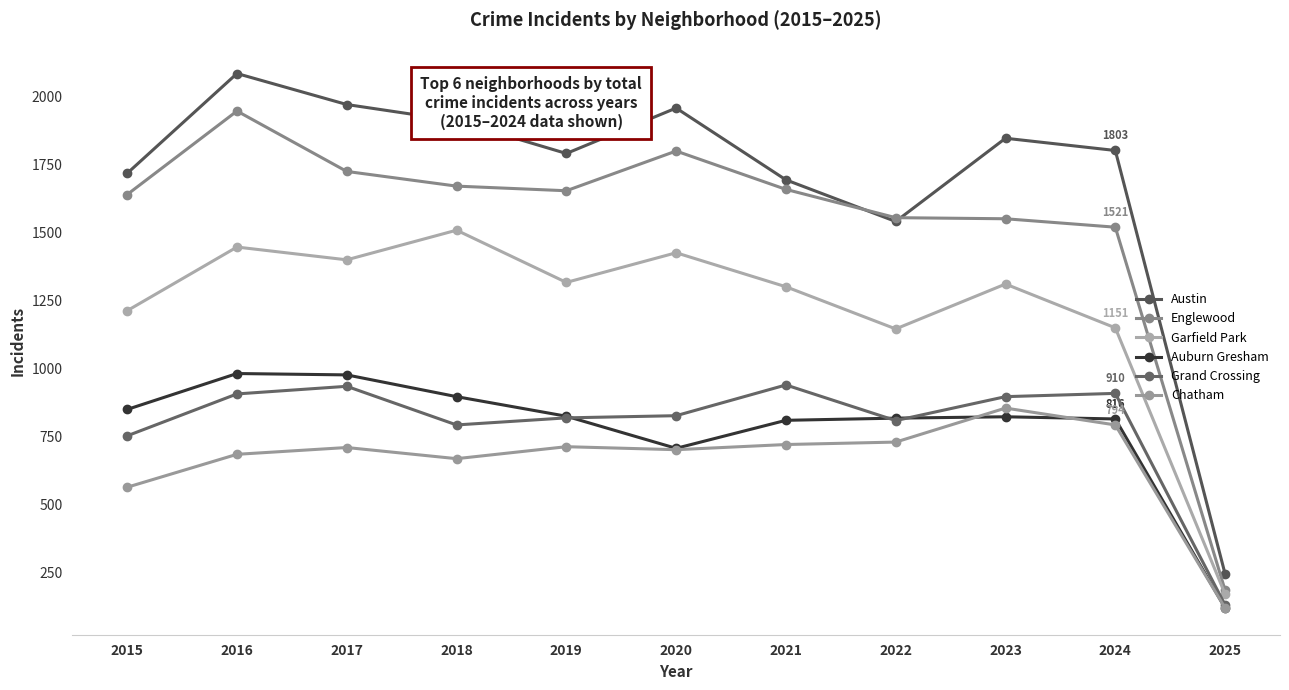

Which category has the lowest value across all series?

2025